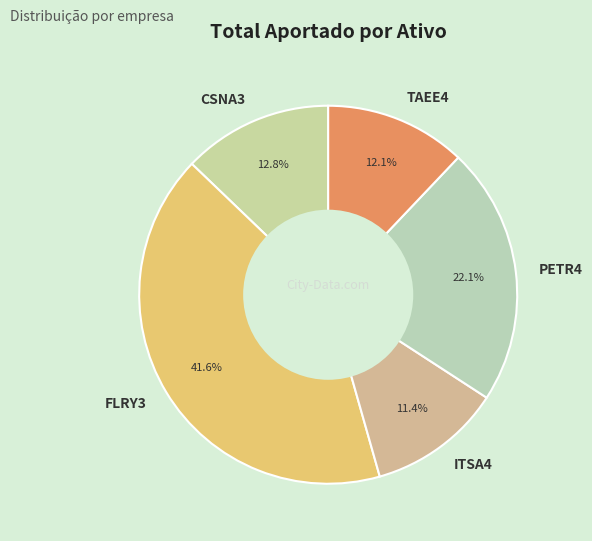

What portion of the pie excludes ITSA4?

88.6%